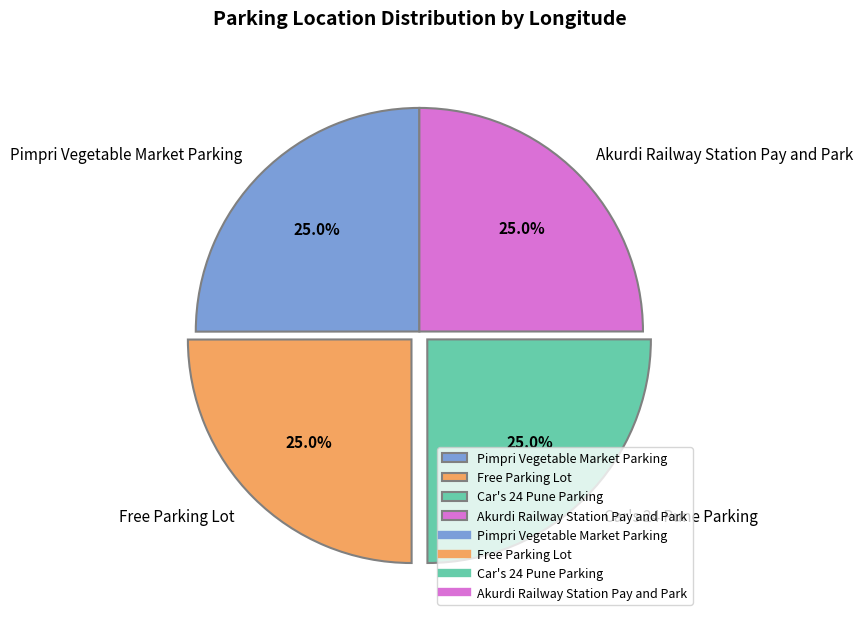

How many segments does this pie chart have?

4